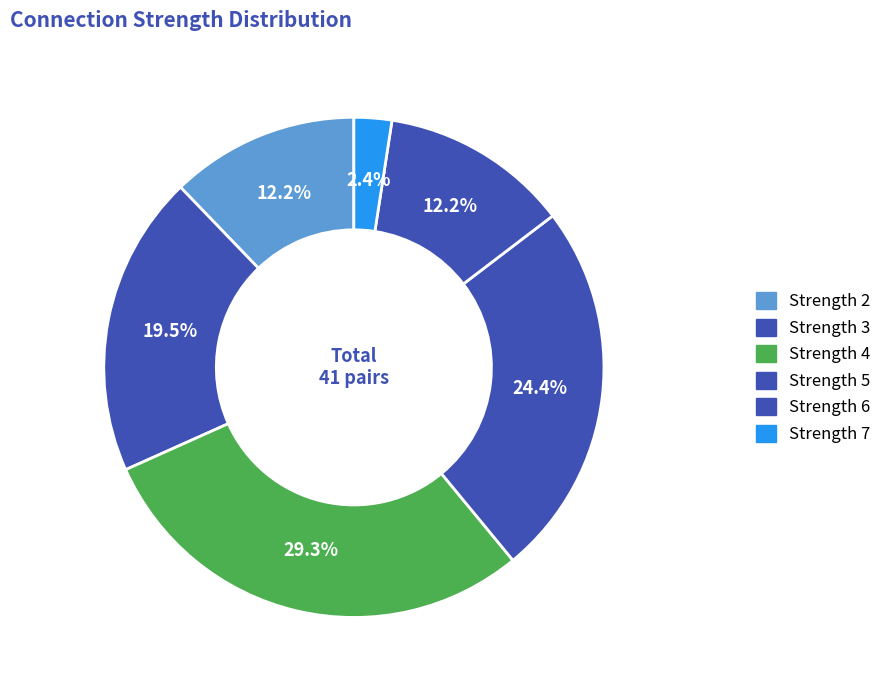

Is there any slice that represents more than half of the pie?

No